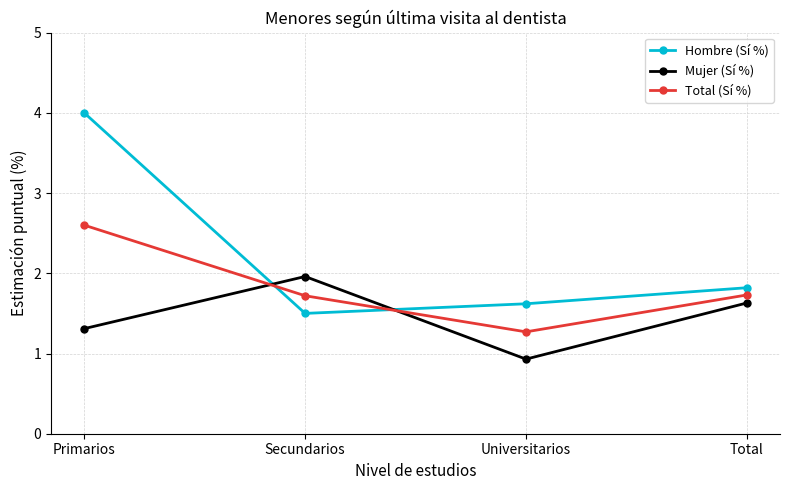

How many interior local peaks does the Mujer (Sí %) series have?

1